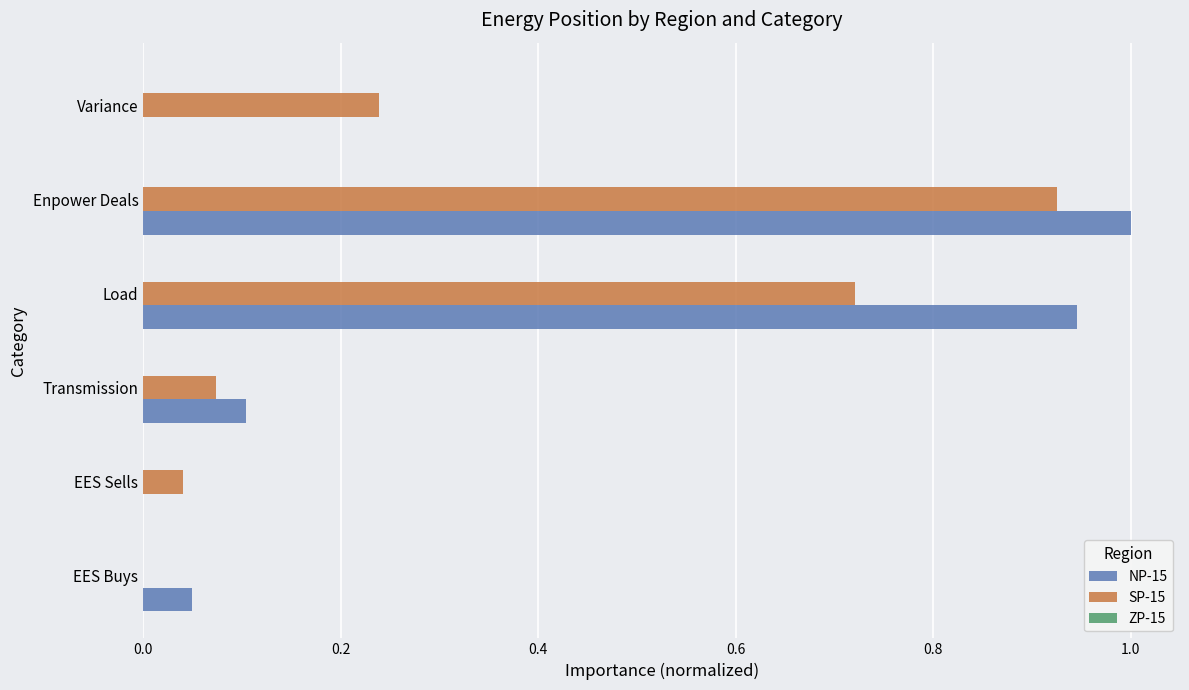

What is the sum of all NP-15 values?

2.1